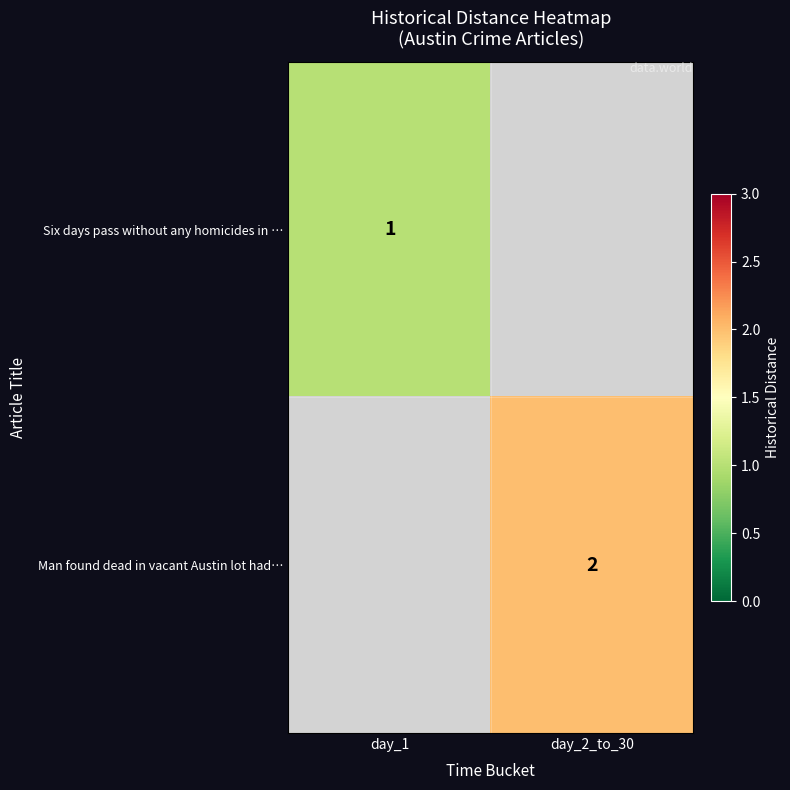

Read the Six days pass without any homicides in … value at day_1.

1.0